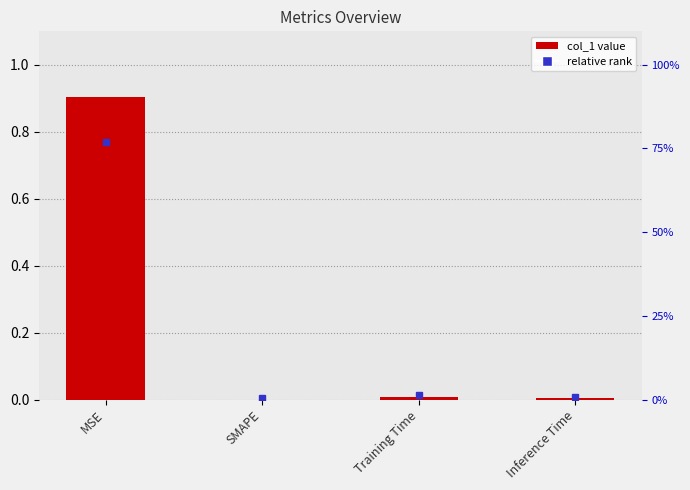

Between MSE and Training Time, which is larger?

MSE